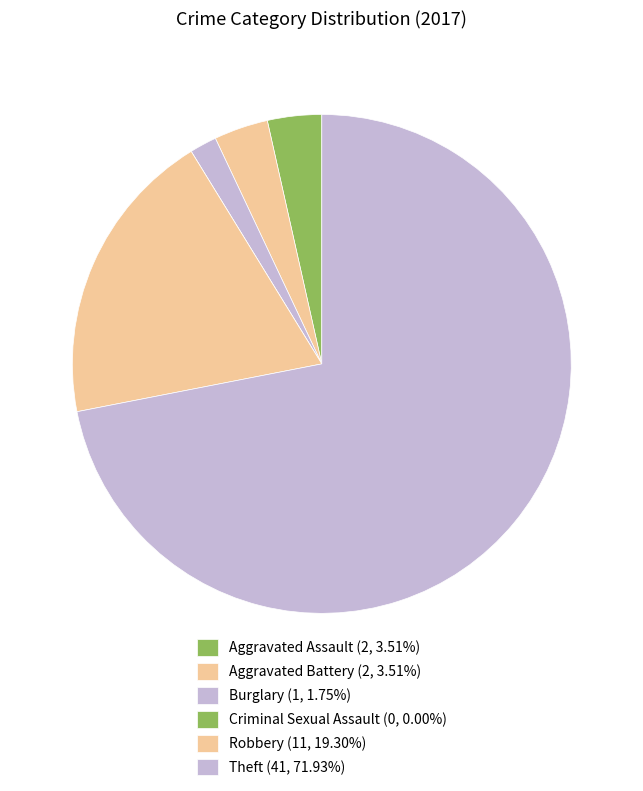

What percentage is the Aggravated Assault slice, to the nearest percent?

4%